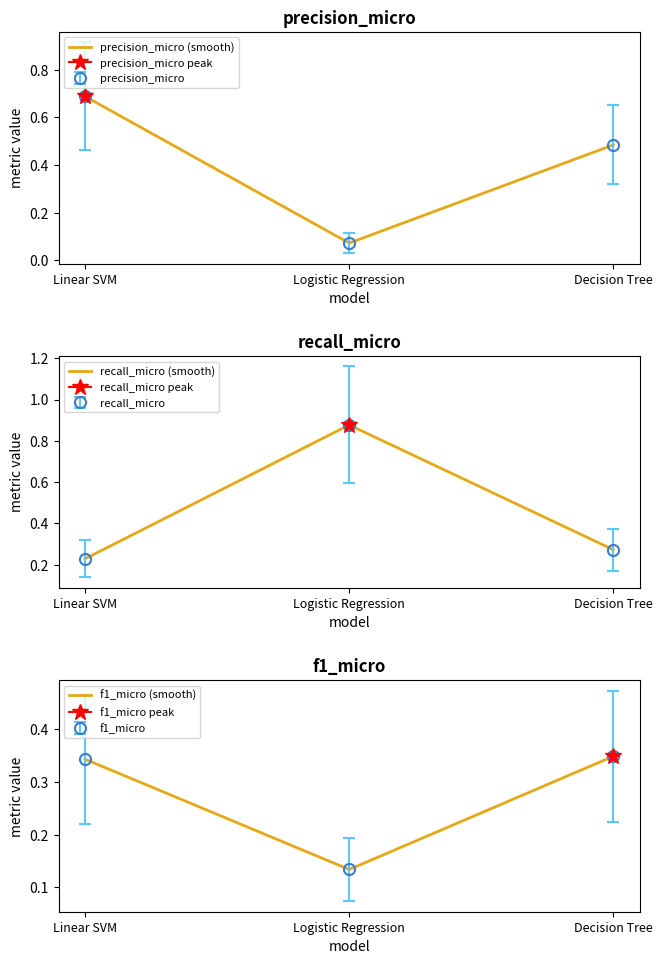

Which category has the lowest value across all series?

Logistic Regression